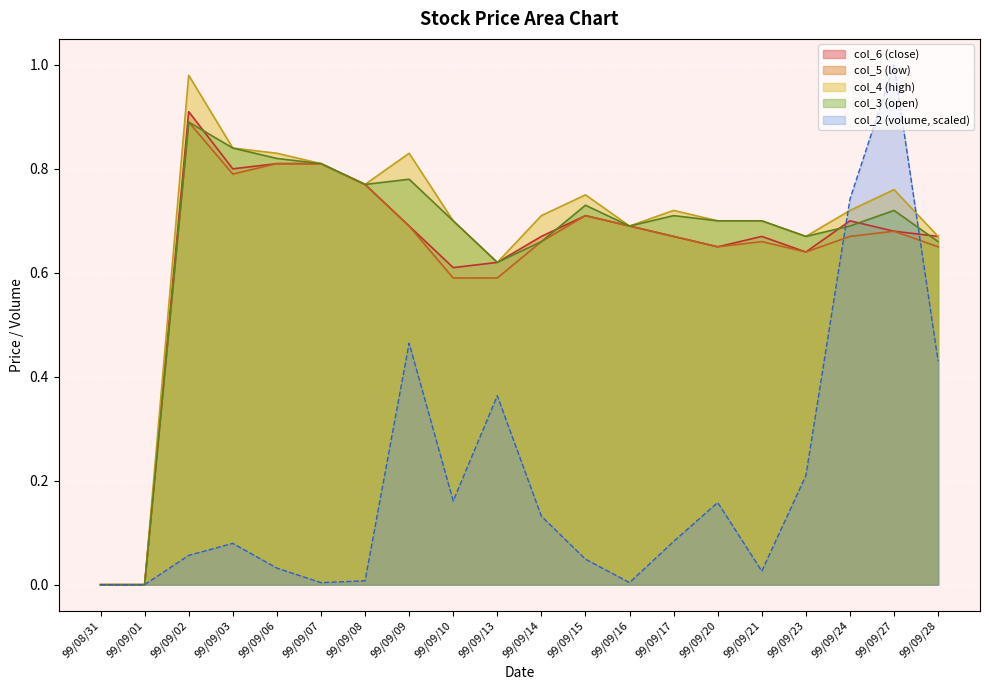

What is the greatest value displayed?

1.0